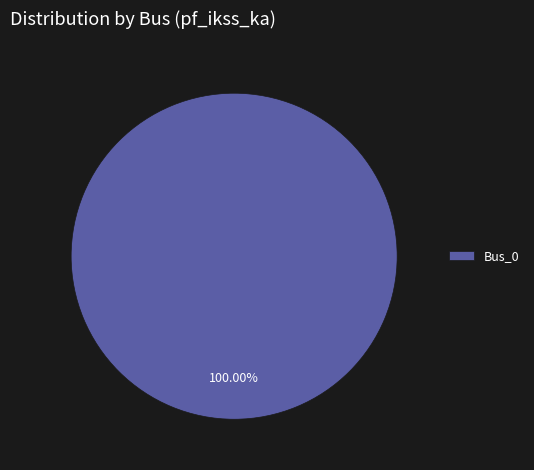

Which slice represents more than half of the pie?

Bus_0